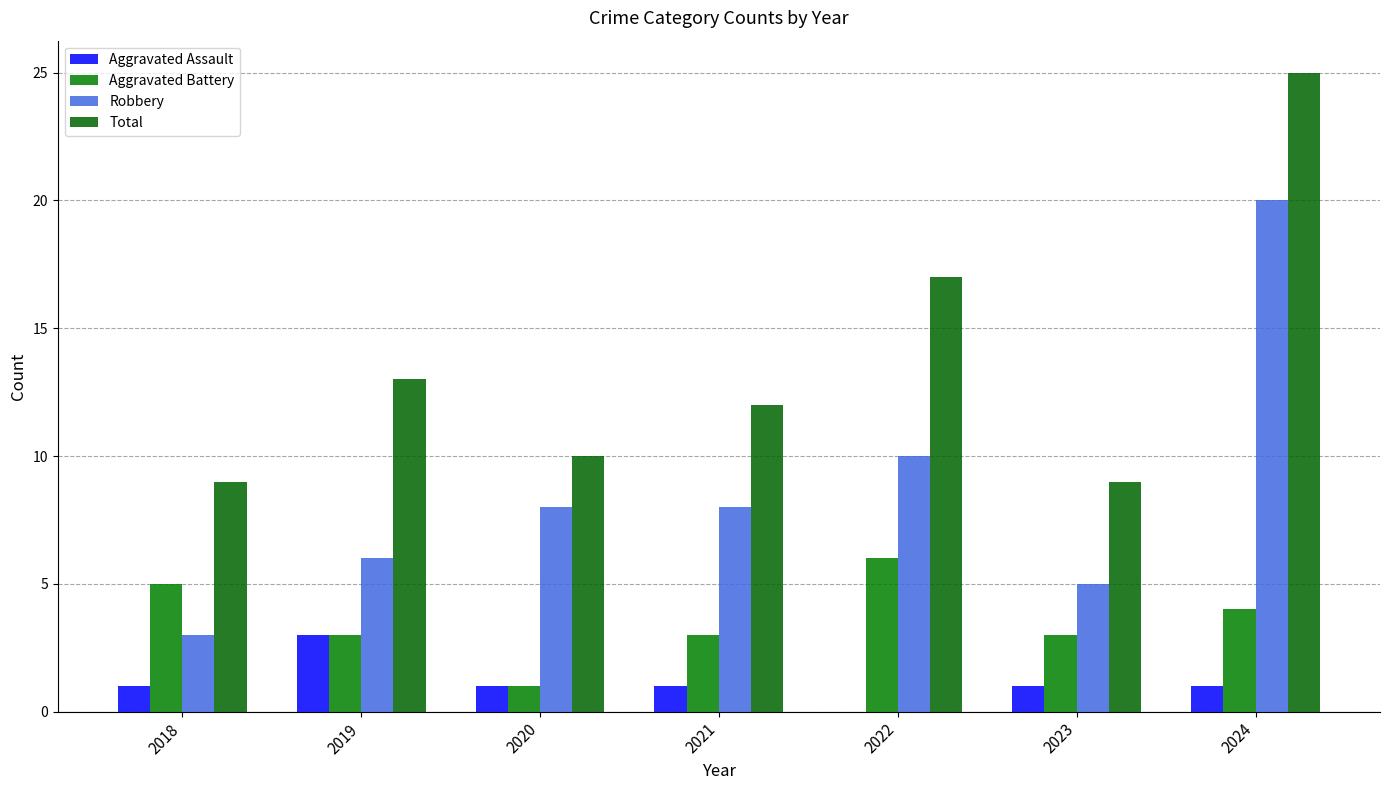

Count the number of categories in the chart.

7